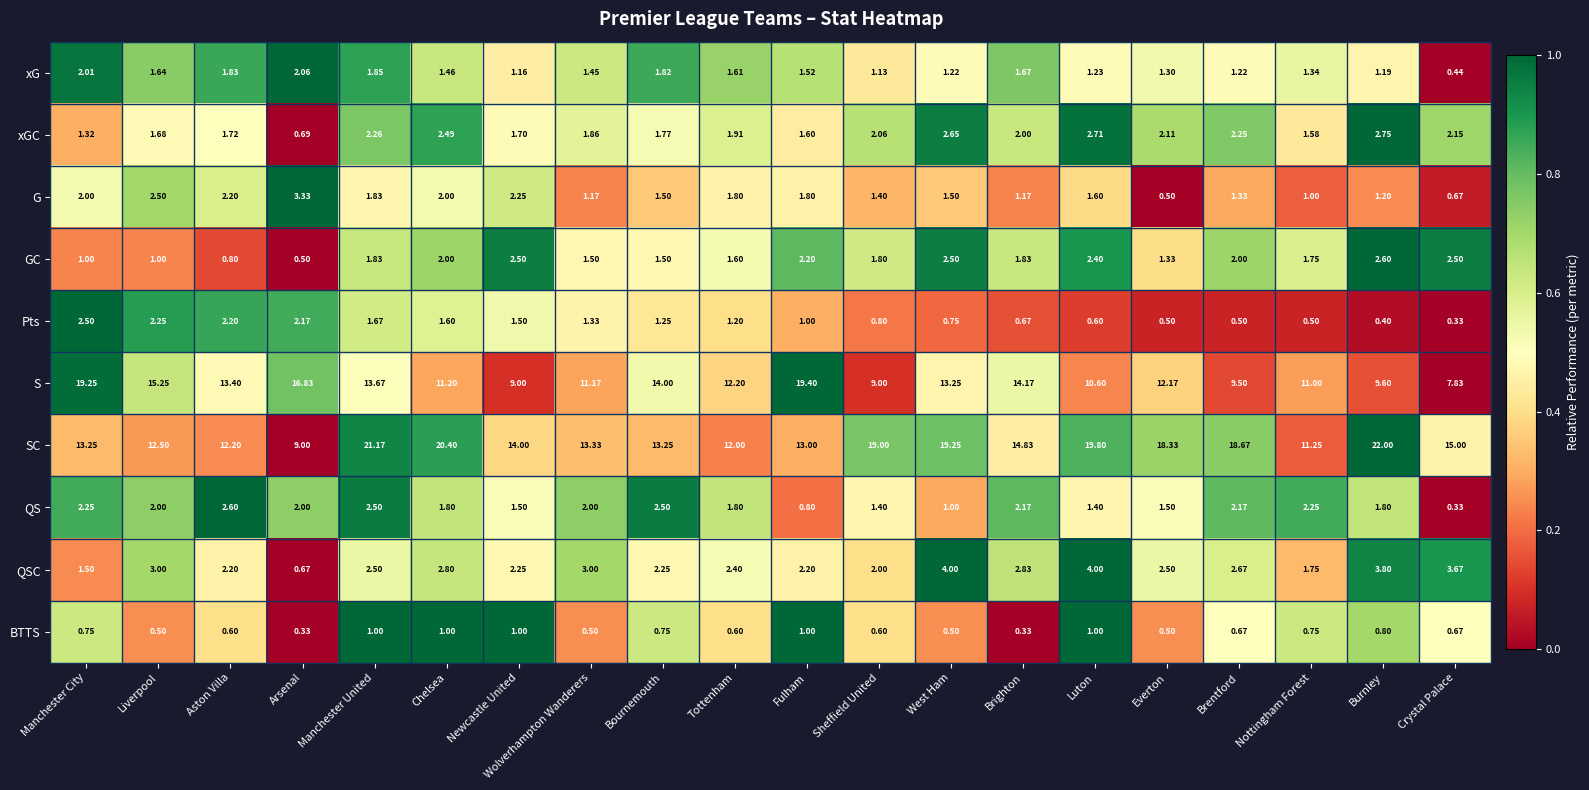

At which label is xG closest to 1?

Sheffield United